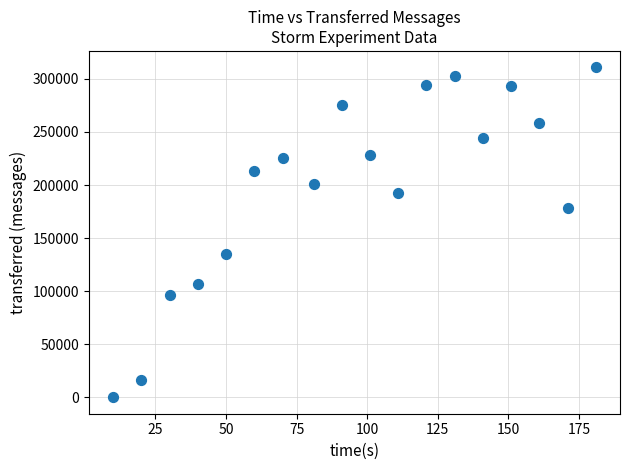

What is the range of Y values (max minus min)?

310860